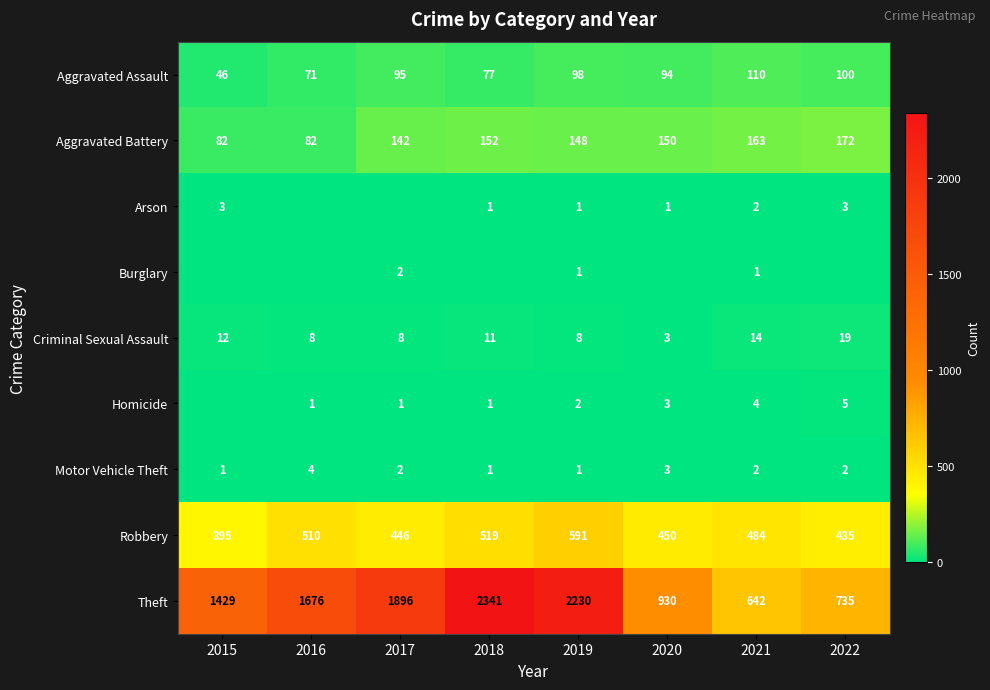

At which label is Robbery closest to 493?

2021